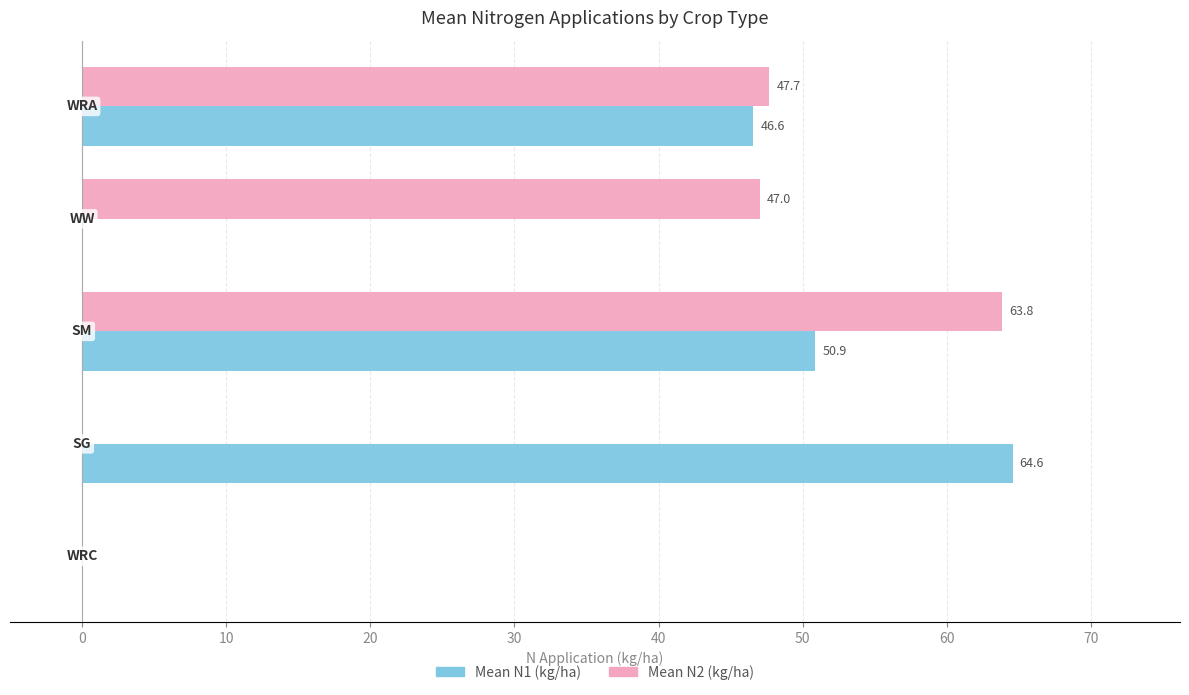

What is the maximum value shown in the chart?

64.6